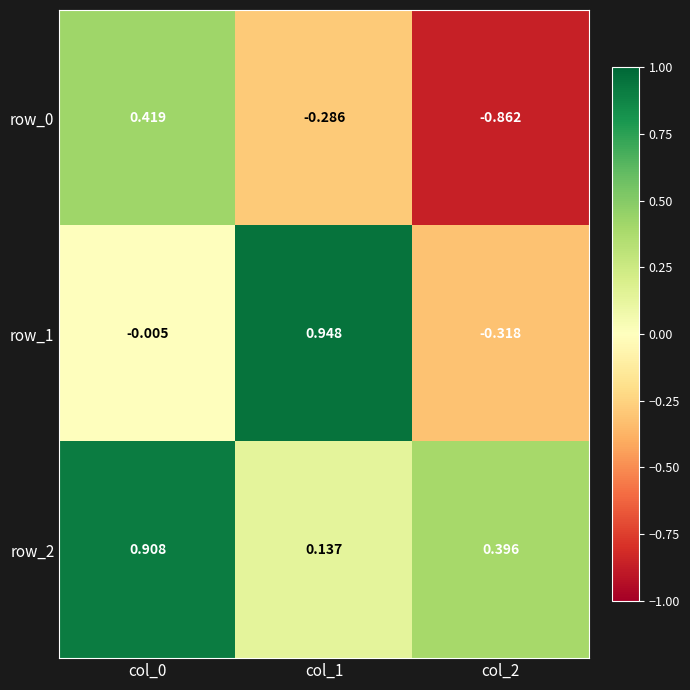

Which series has the largest total across all categories?

row_2